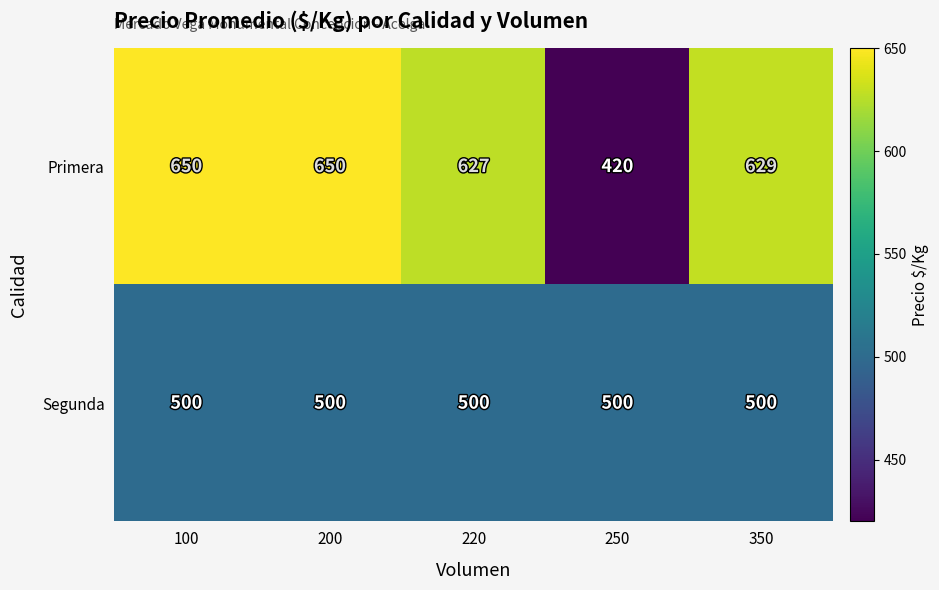

Is it true that Segunda equals 500 at 100?

True